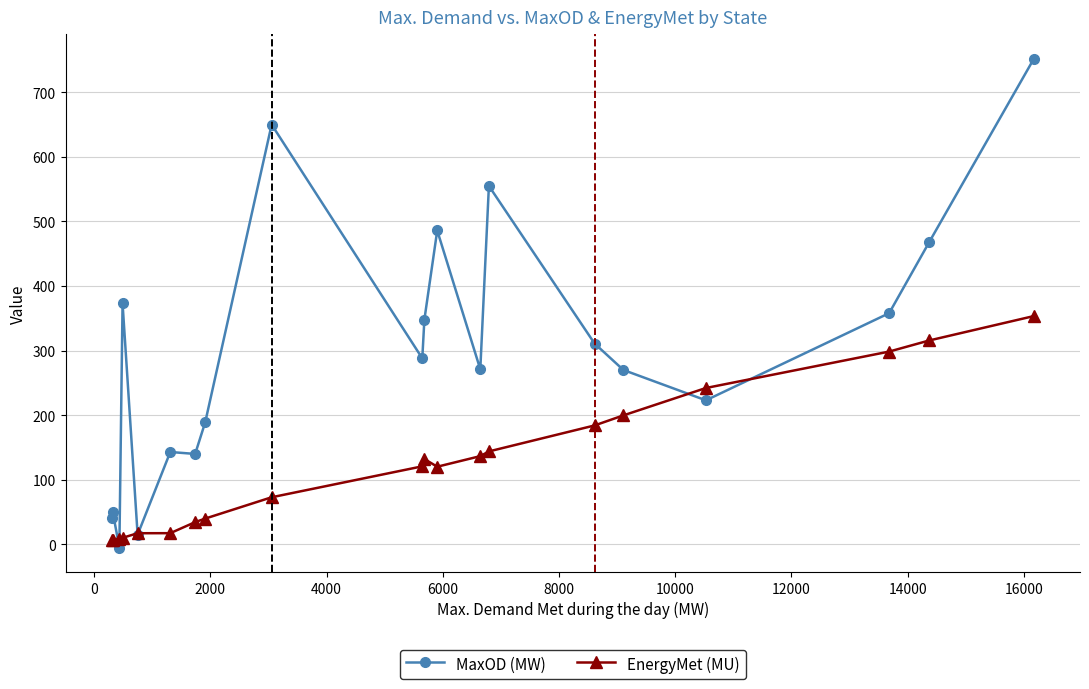

Which series has the largest total across all categories?

MaxOD (MW)